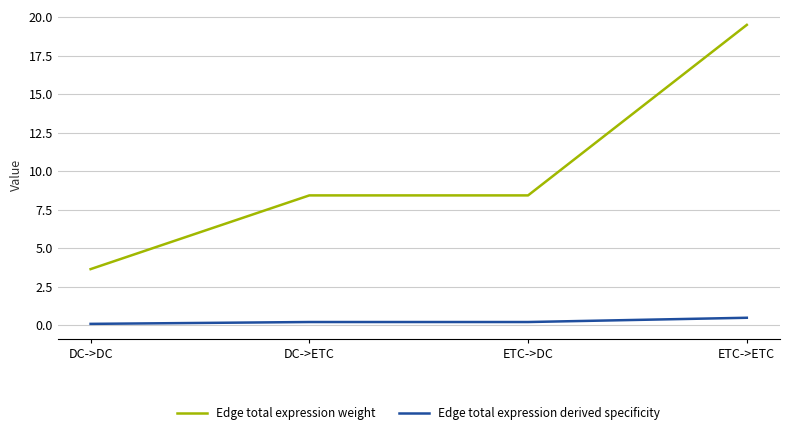

Read the Edge total expression weight value at ETC->ETC.

19.5